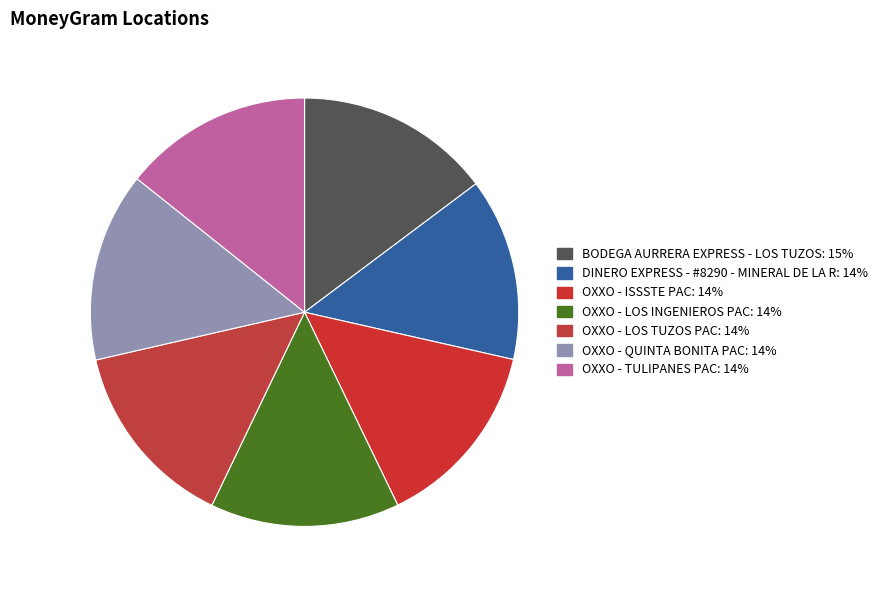

What portion of the pie excludes OXXO - TULIPANES PAC?

85.7%